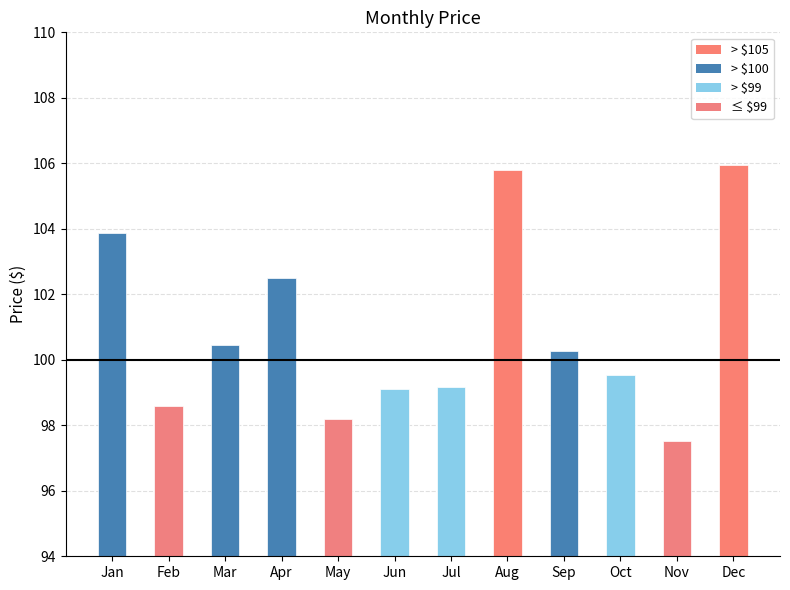

What is the ratio of the value at Apr to the value at Oct?

1.0